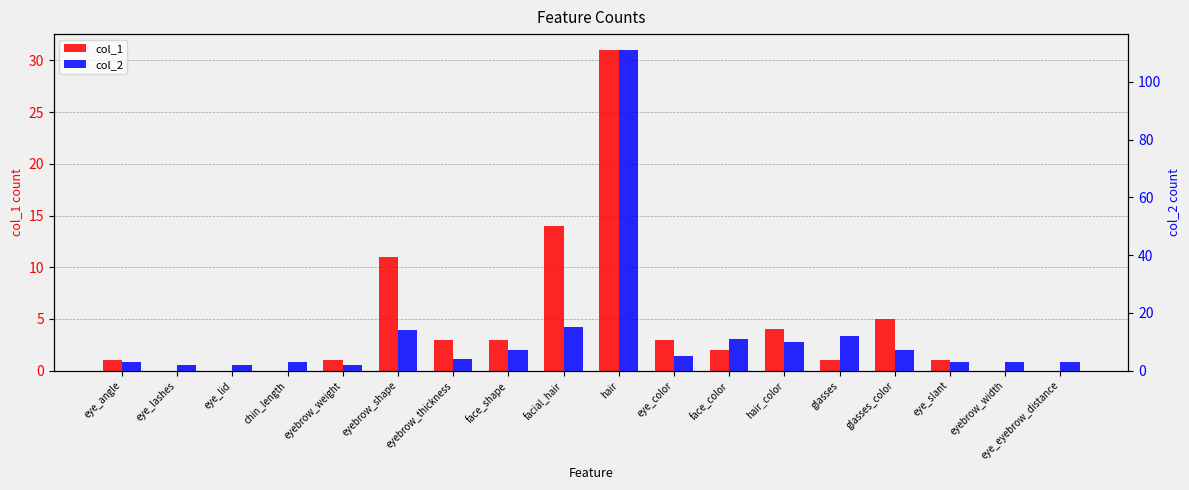

What is the highest value of the col_2 series?

111